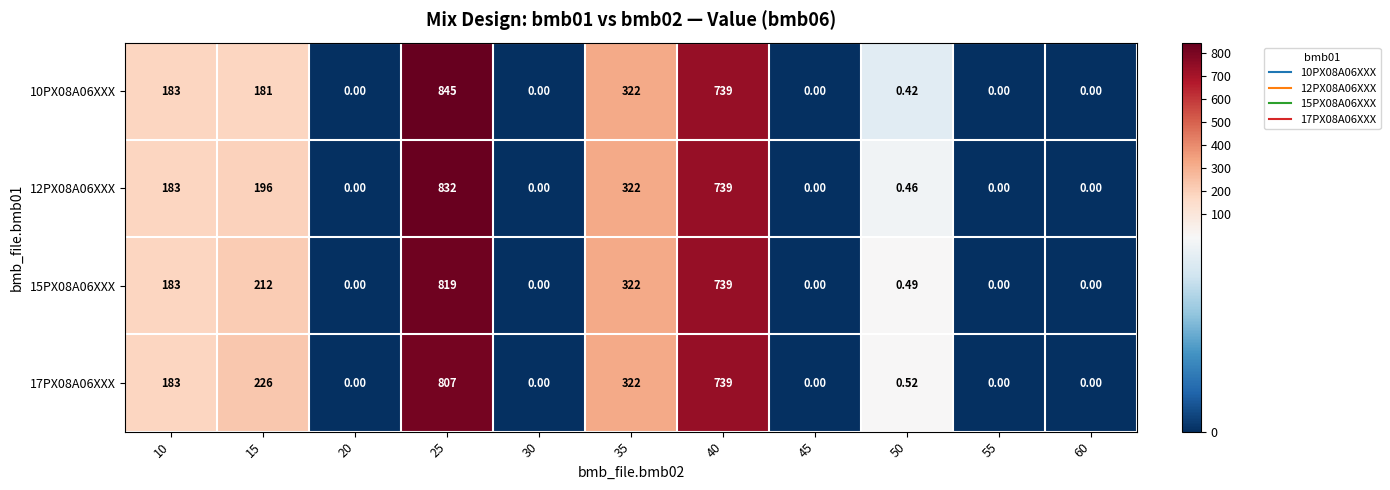

Which series has the largest total across all categories?

17PX08A06XXX